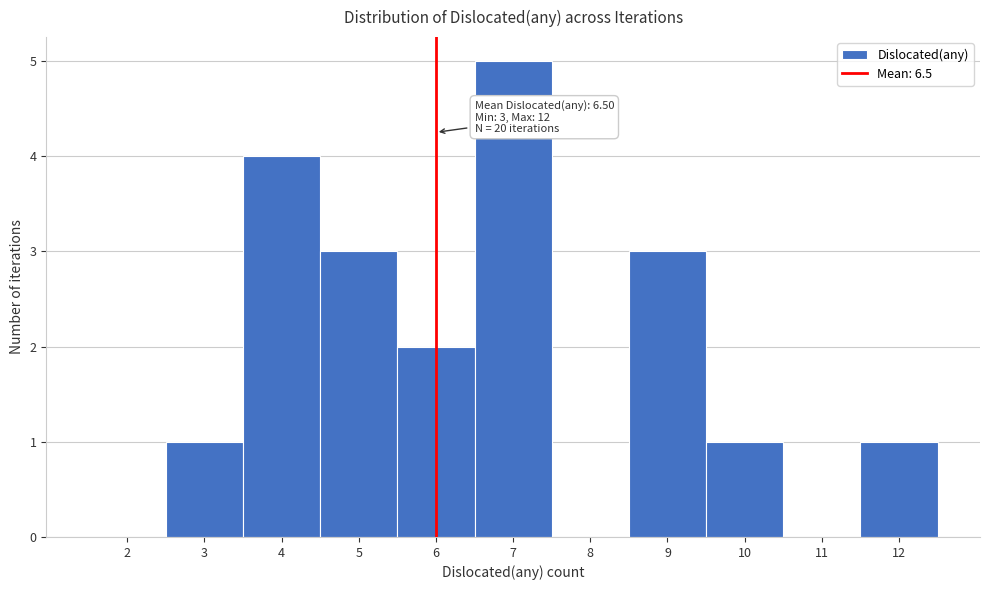

Reading right to left, what are all the values shown in this chart?

12=1	11=0	10=1	9=3	8=0	7=5	6=2	5=3	4=4	3=1	2=0